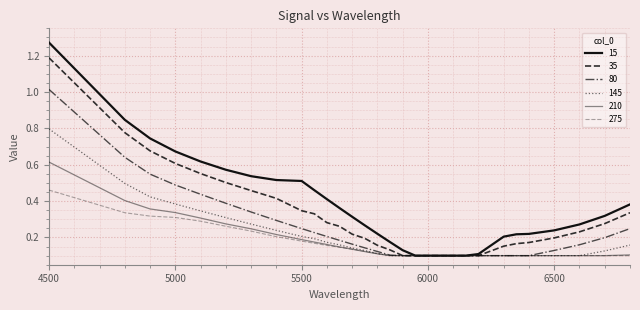

At which label does 210 reach its peak?

4500